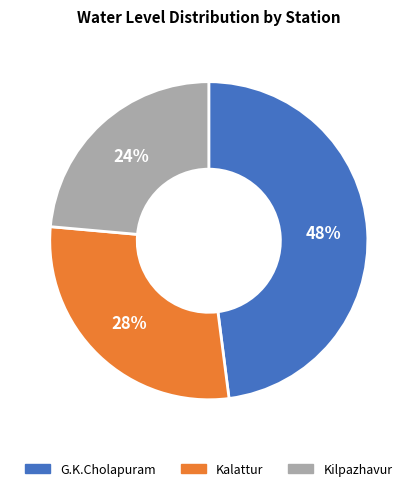

The G.K.Cholapuram slice represents 35% of the pie. True or false?

False